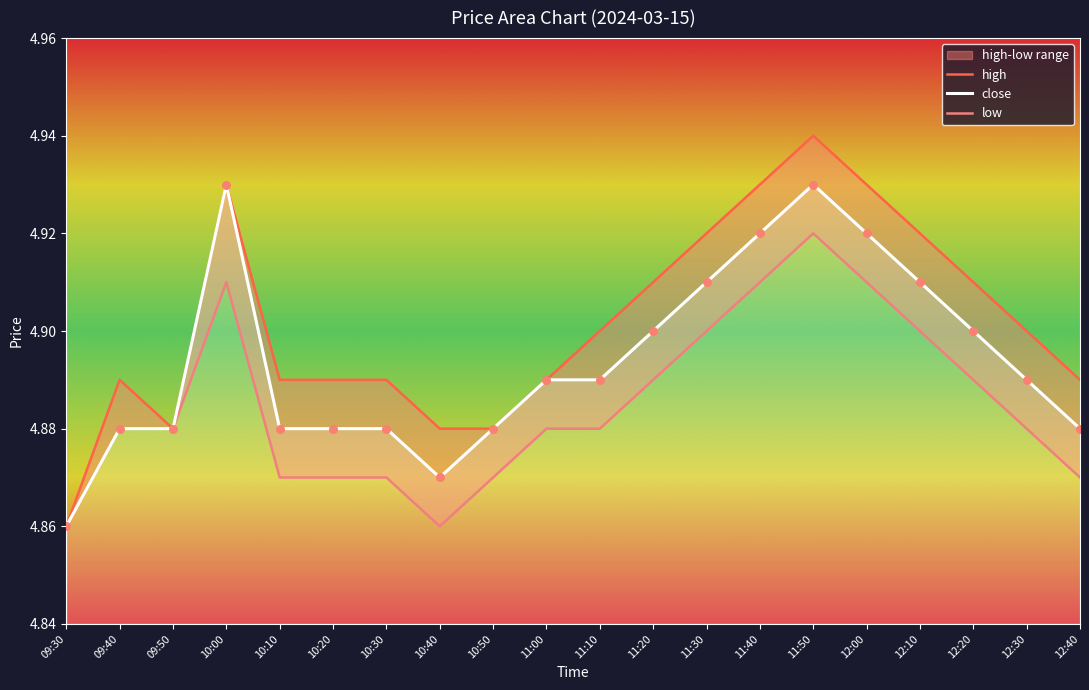

Which series has the largest Y range (max minus min)?

high